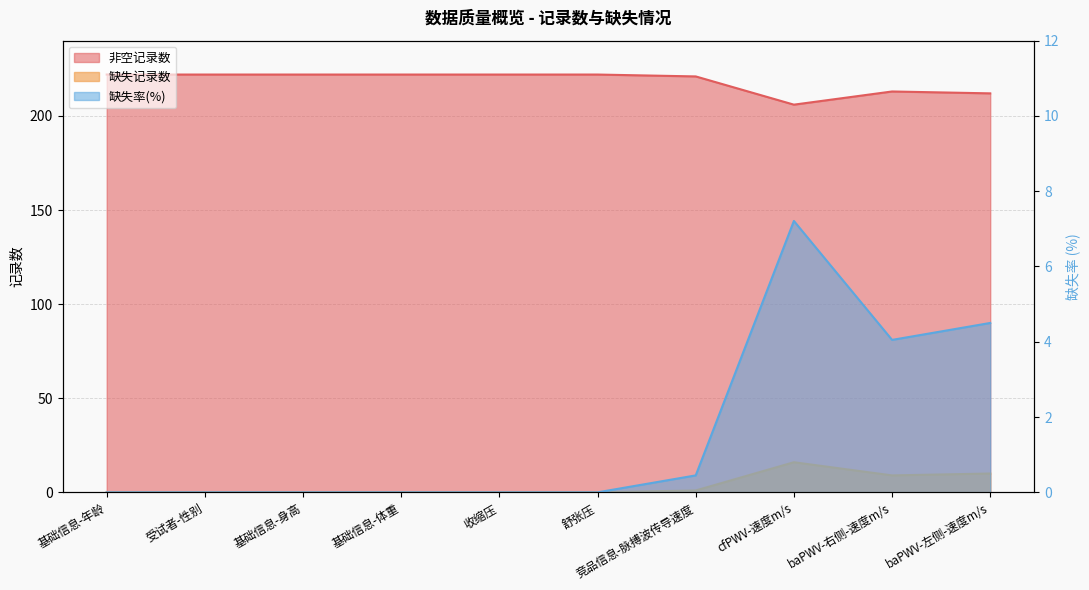

At how many categories does at least one series exceed 70?

10